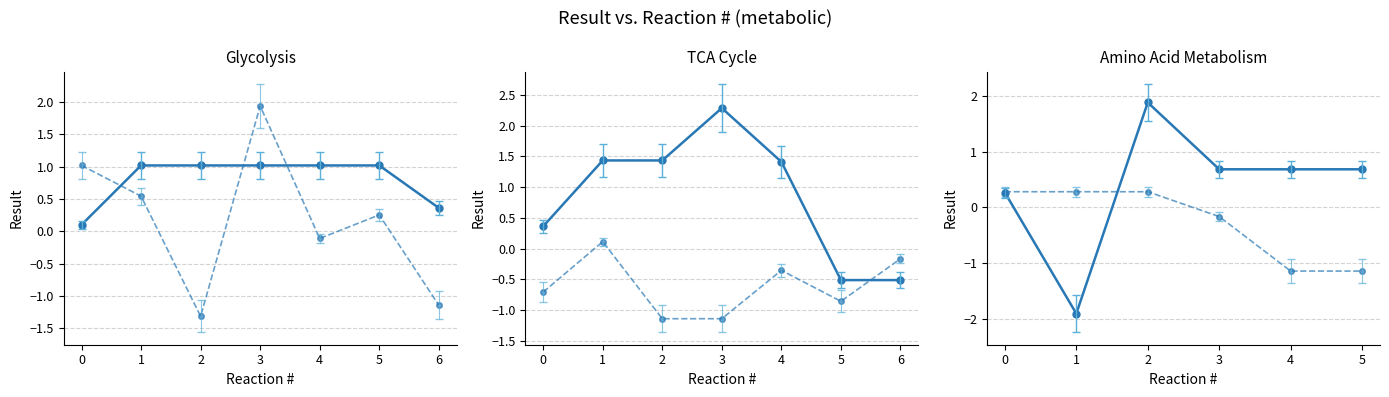

Between 2 and 3, which series saw the biggest shift?

Series 1